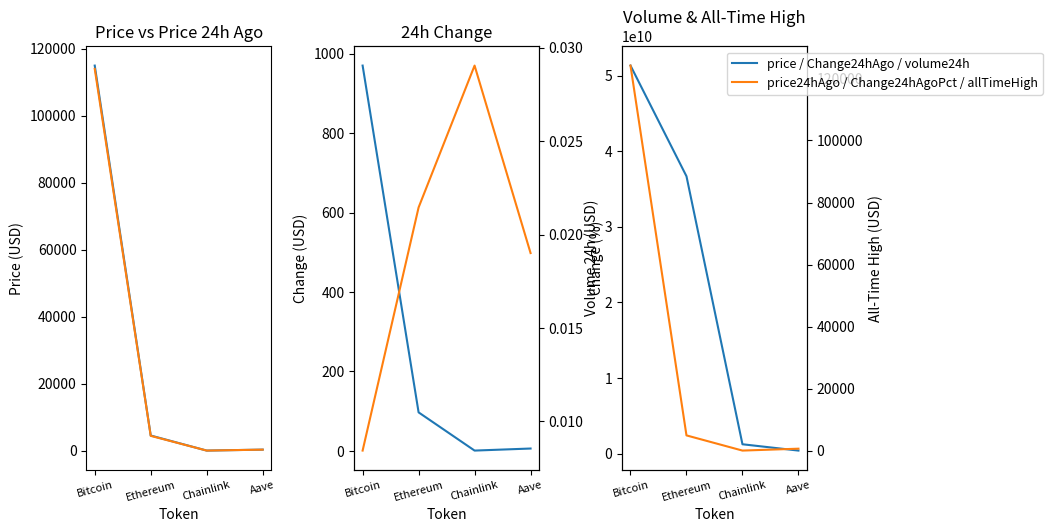

True or false: allTimeHigh and price intersect in this chart.

False